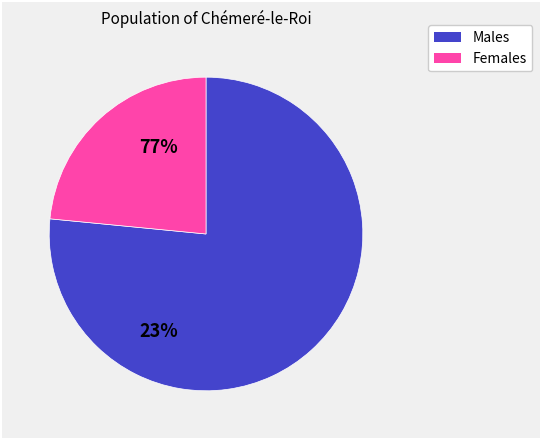

What is the majority slice?

Males